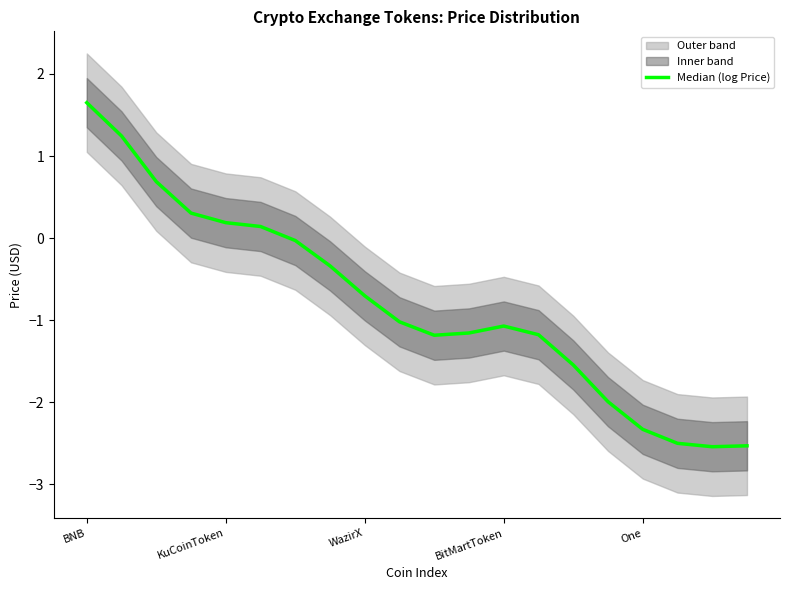

How many data points are above -1?

9